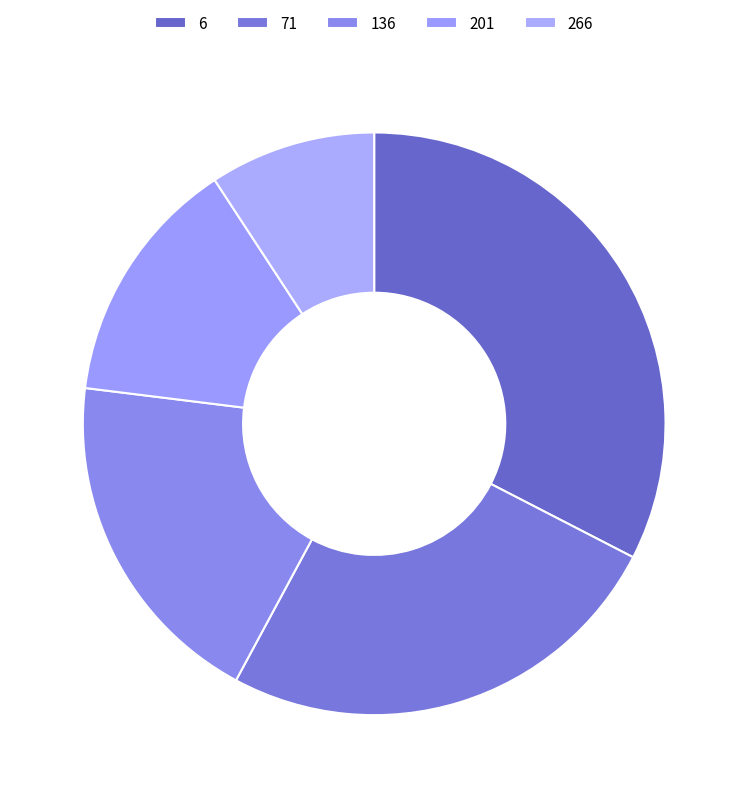

True or false: 71 accounts for 25% of the total.

True